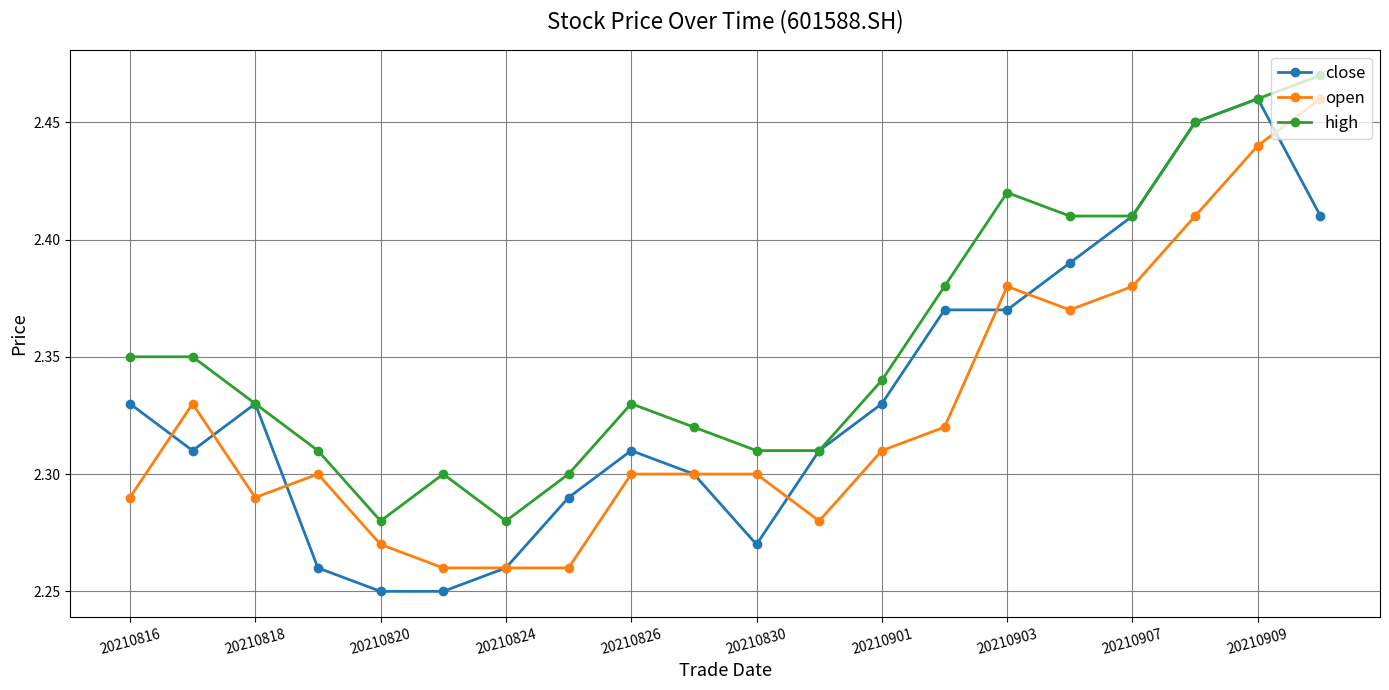

True or false: open has more than 2 points higher than both neighbors.

True